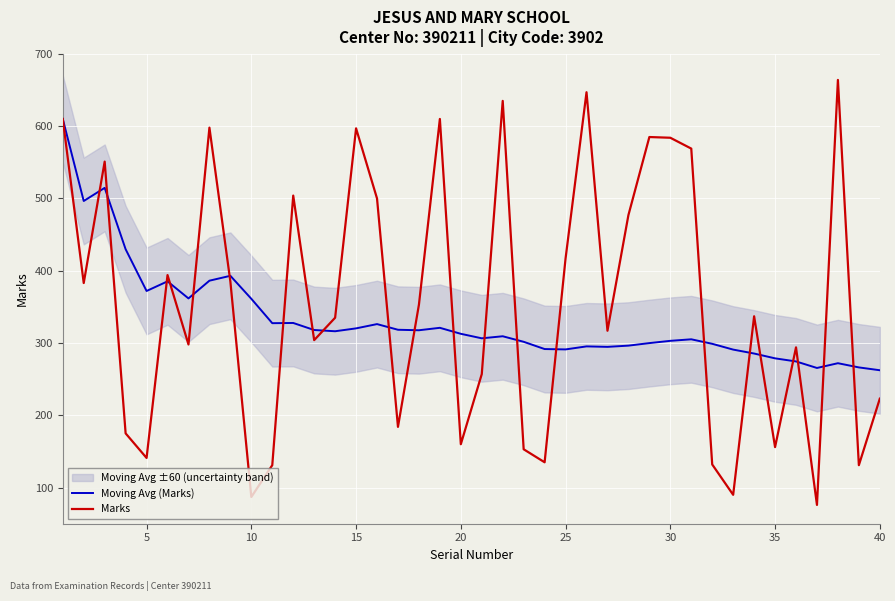

The value of Moving Avg (Marks) at 35 is 278.8. True or false?

True